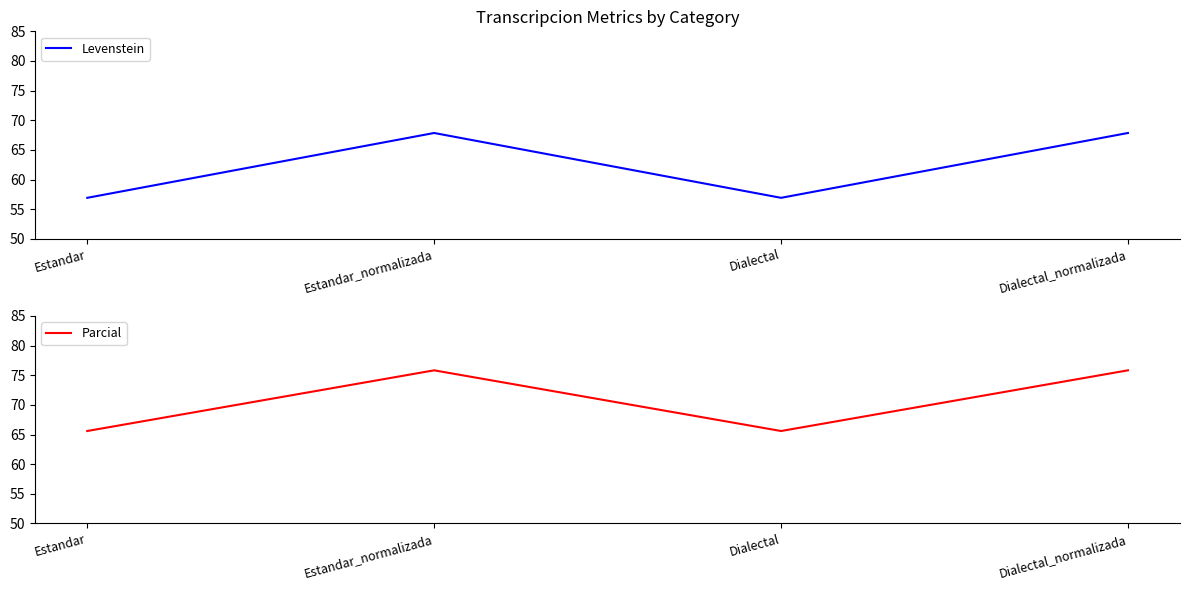

What is the total value across all series at Dialectal?

122.5